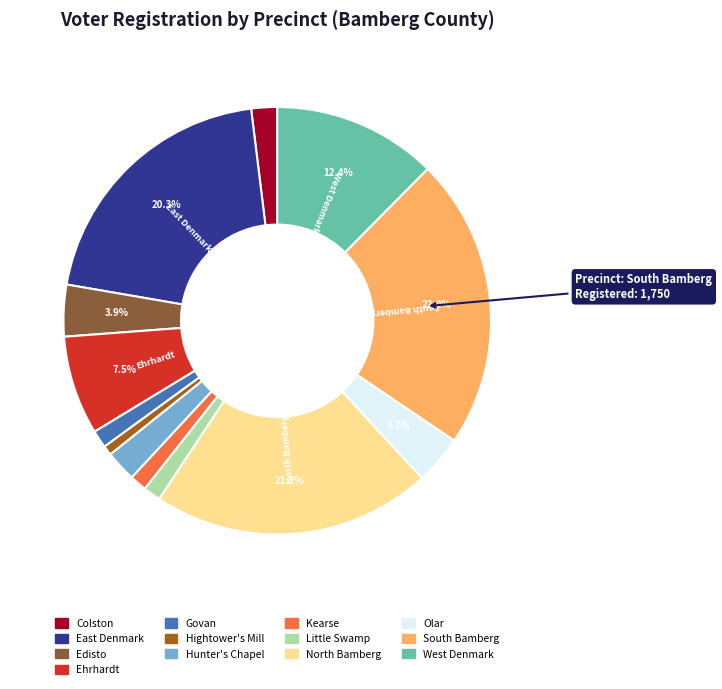

Approximately how many times larger is the value at Little Swamp compared to South Bamberg?

0.1